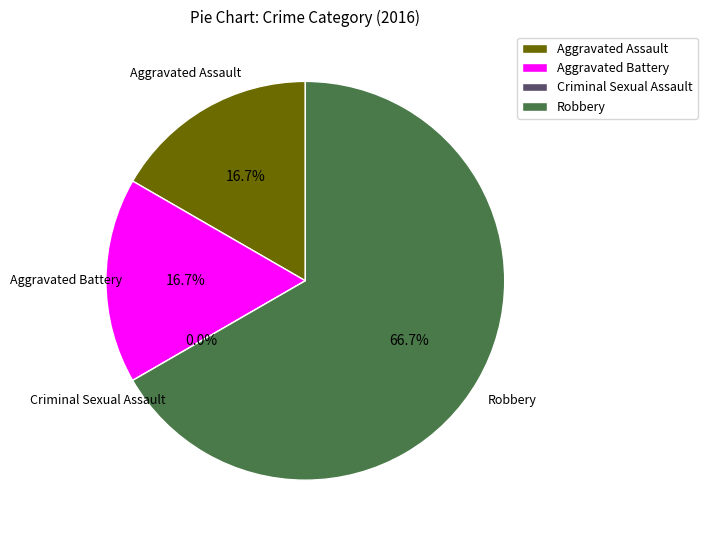

How many slices are in this pie chart?

4